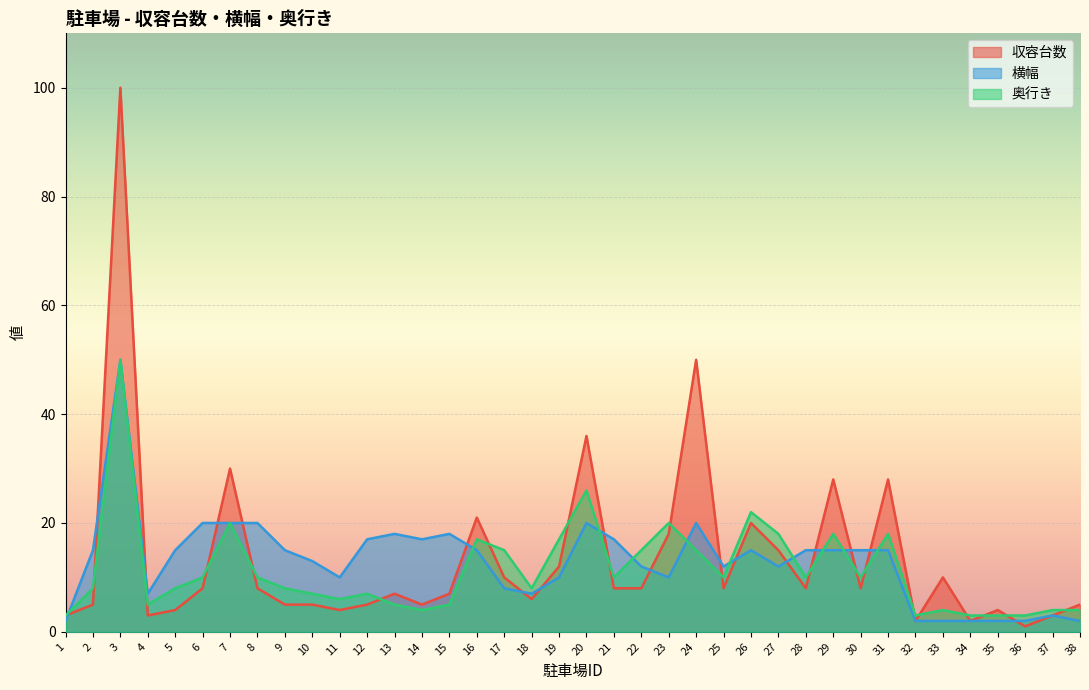

What is the spread (max minus min) of values at 30?

7